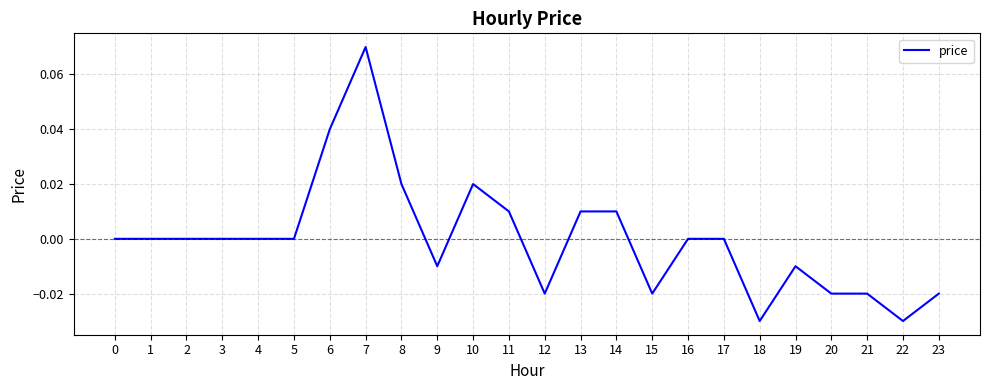

Which label corresponds to the largest value in the chart?

7